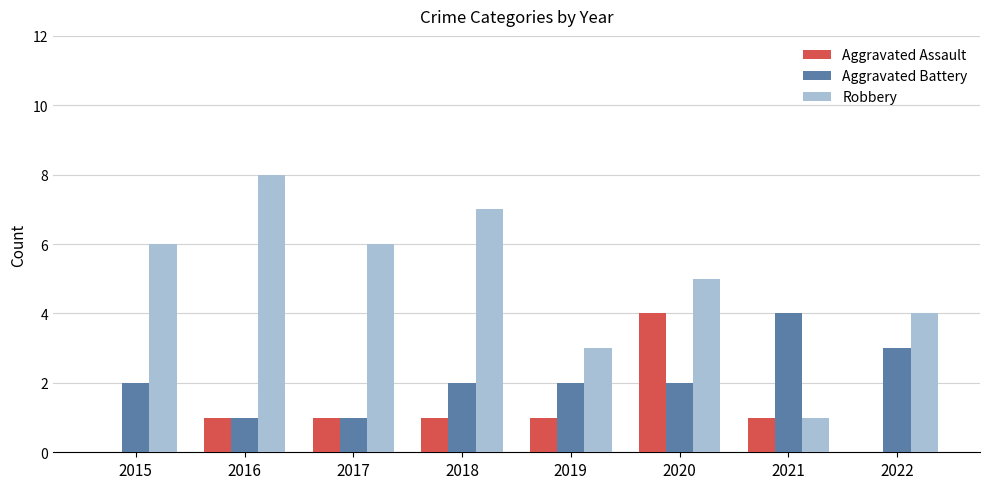

Count the number of categories in the chart.

8